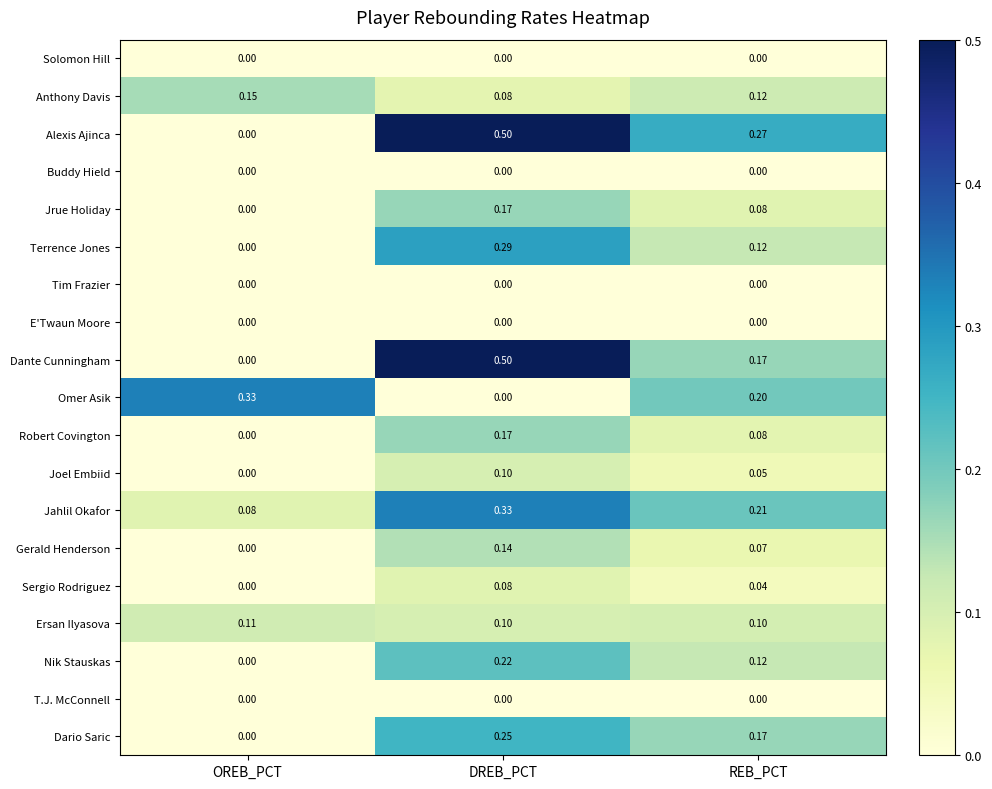

At which category is the sum across all series the highest?

DREB_PCT